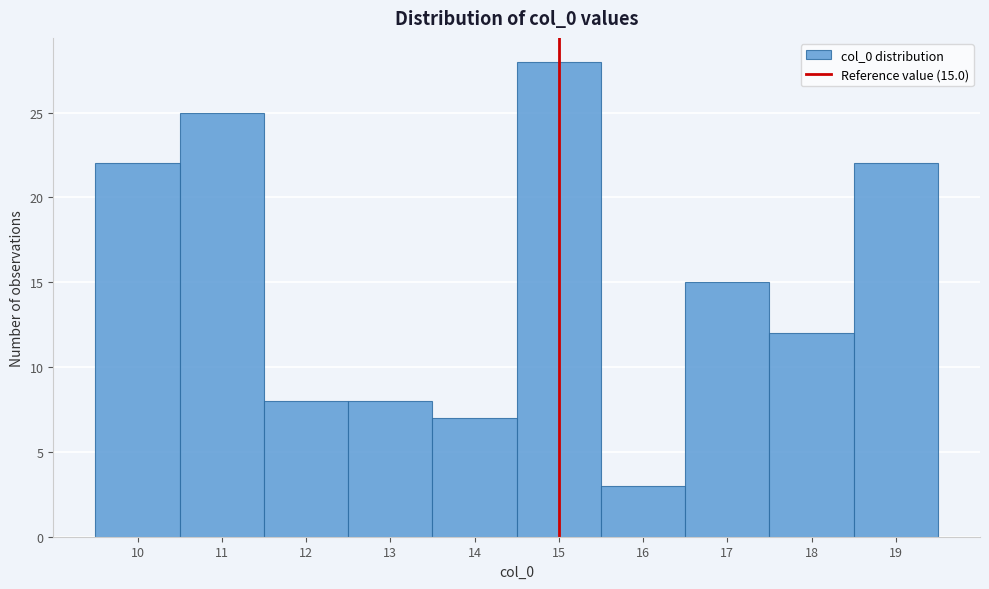

Which range on the x-axis has the tallest bar?

14.5 to 15.5